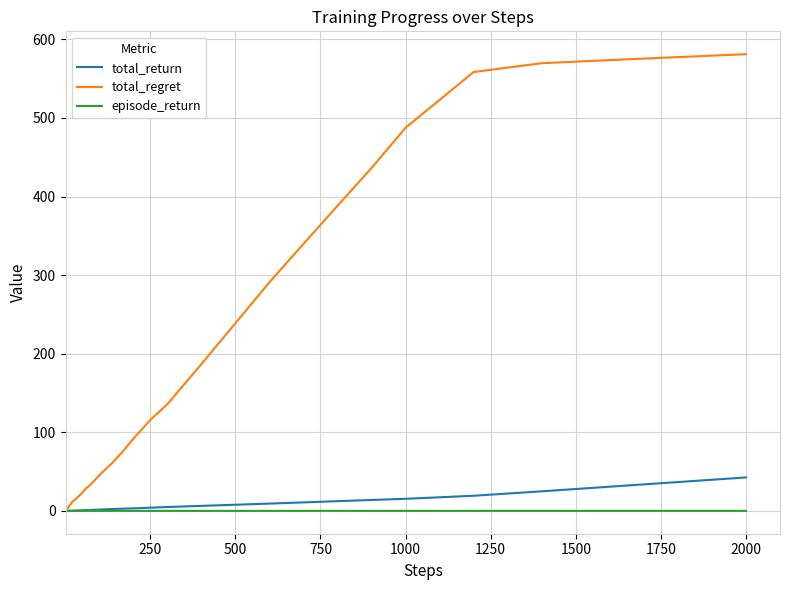

How many series are shown in this chart?

3